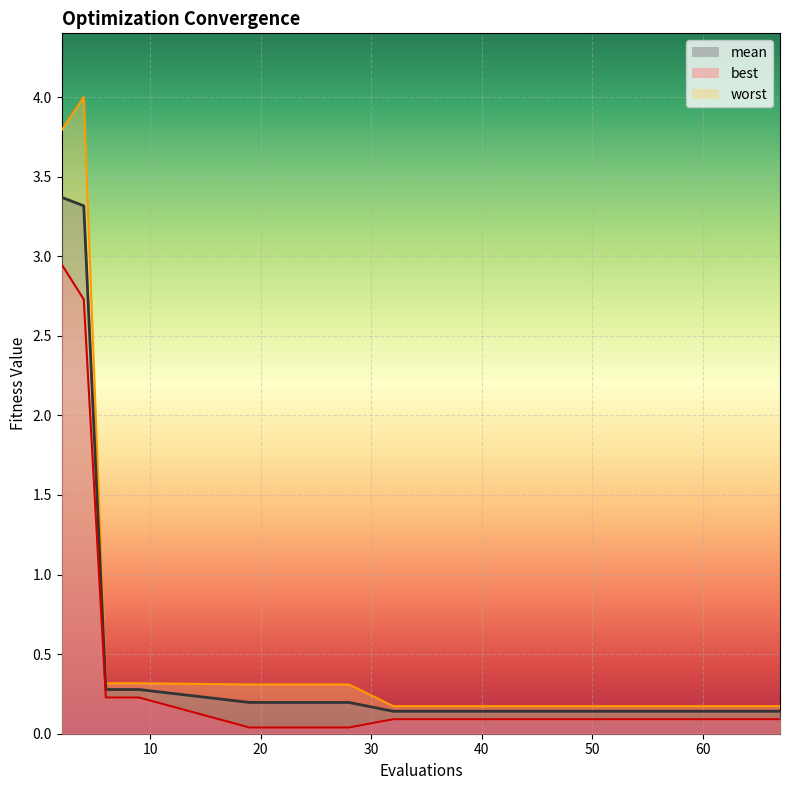

The value of mean at 8 is 0.4. True or false?

False